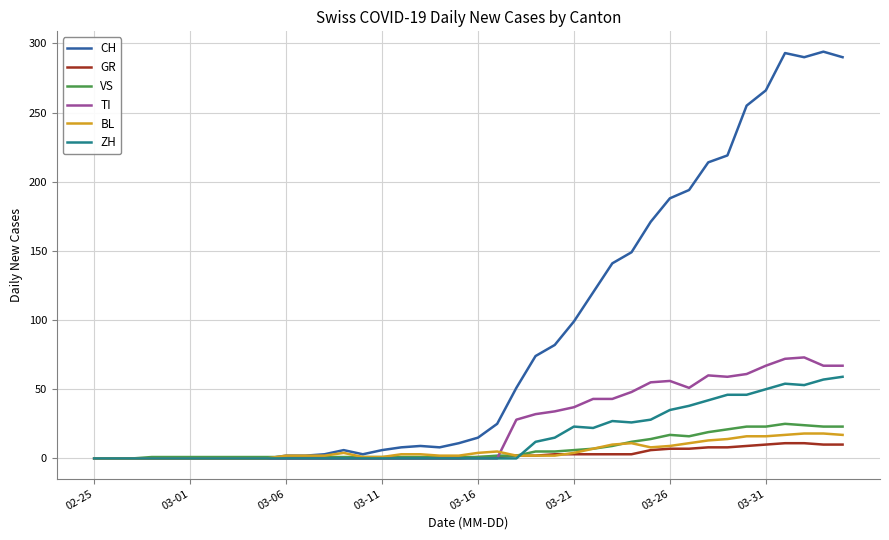

Which series has the largest total across all categories?

CH